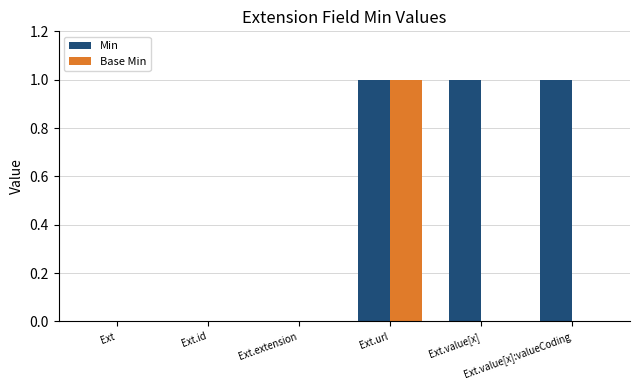

Which series has the largest total across all categories?

Min